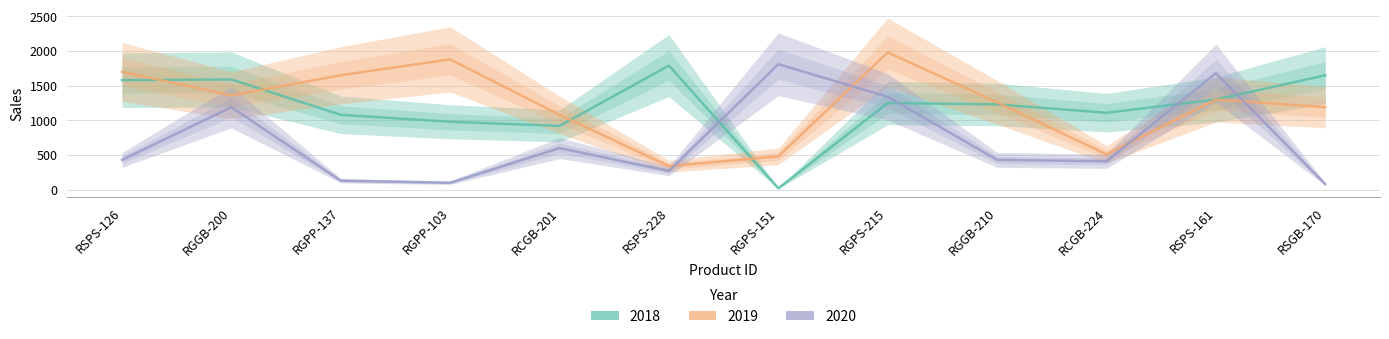

List the labels in order of 2019 value, smallest first.

RSPS-228, RGPS-151, RCGB-224, RCGB-201, RSGB-170, RGGB-210, RSPS-161, RGGB-200, RGPP-137, RSPS-126, RGPP-103, RGPS-215